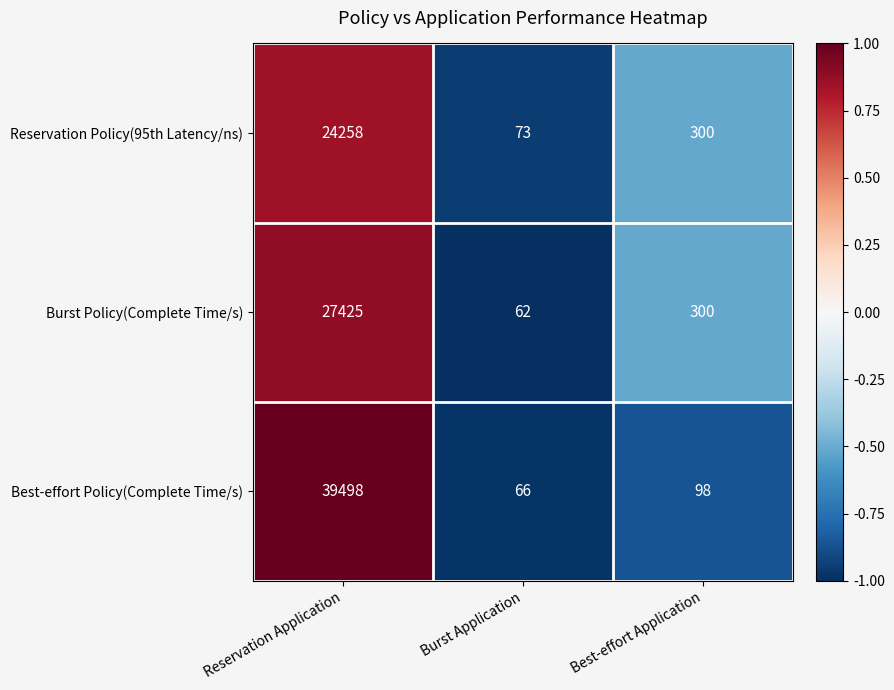

Rank the series by their average value, from lowest to highest.

Reservation Policy(95th Latency/ns), Burst Policy(Complete Time/s), Best-effort Policy(Complete Time/s)